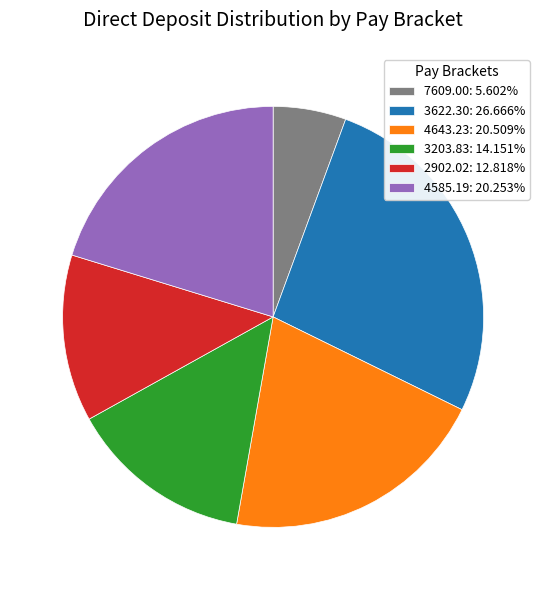

Is the sum of 3203.83: 14.151% and 2902.02: 12.818% greater than half?

No